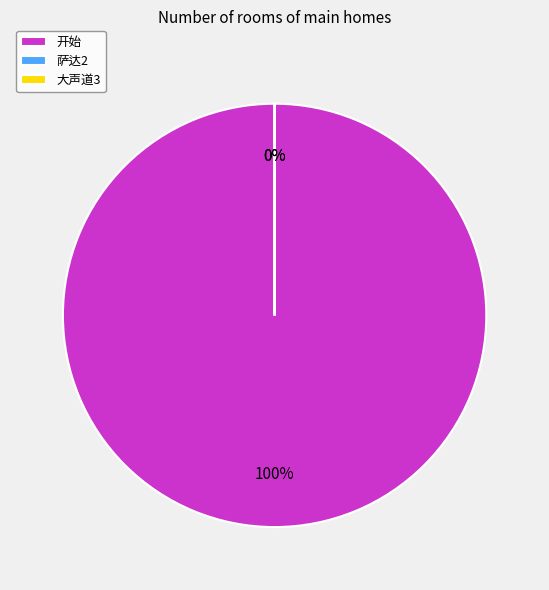

Which category has the biggest portion of the pie?

开始